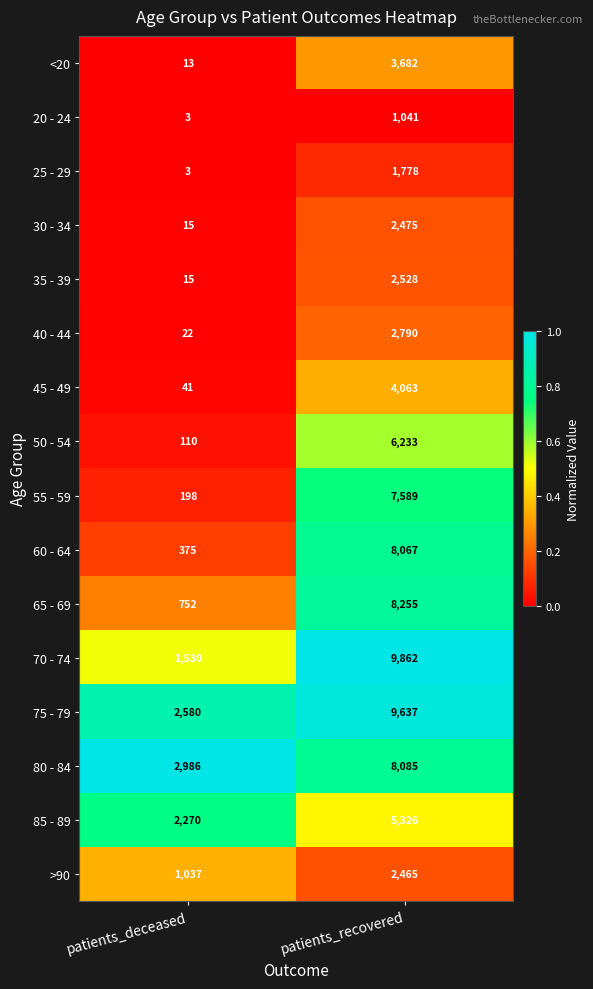

How many distinct data groups are displayed?

16